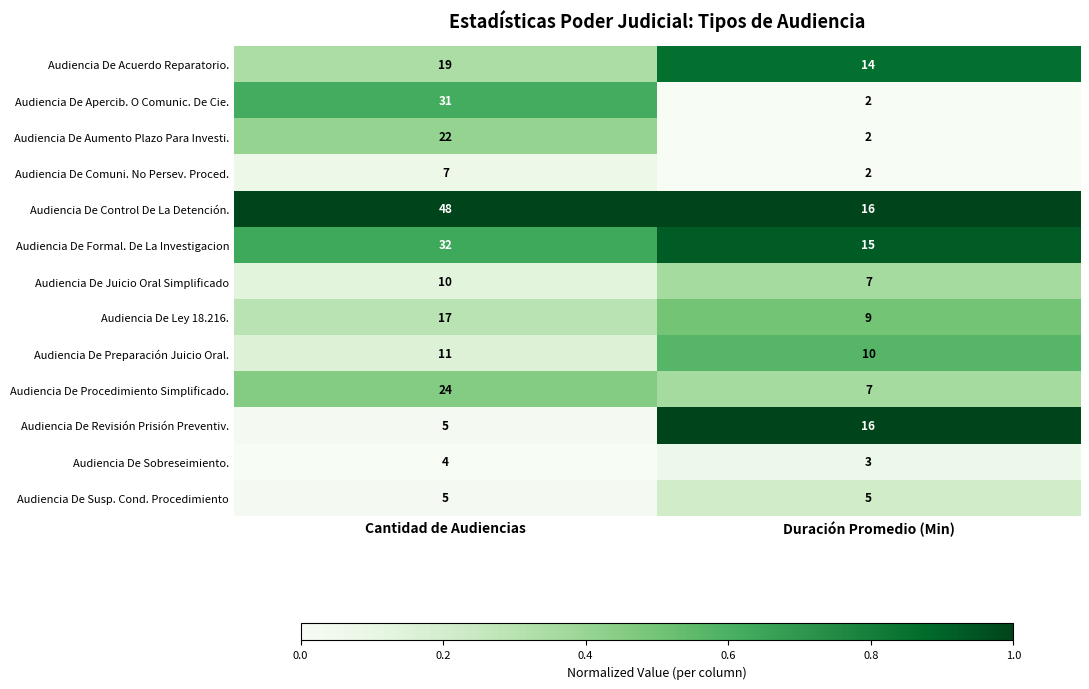

Is it true that Audiencia De Control De La Detención. equals 27 at Duración Promedio (Min)?

False